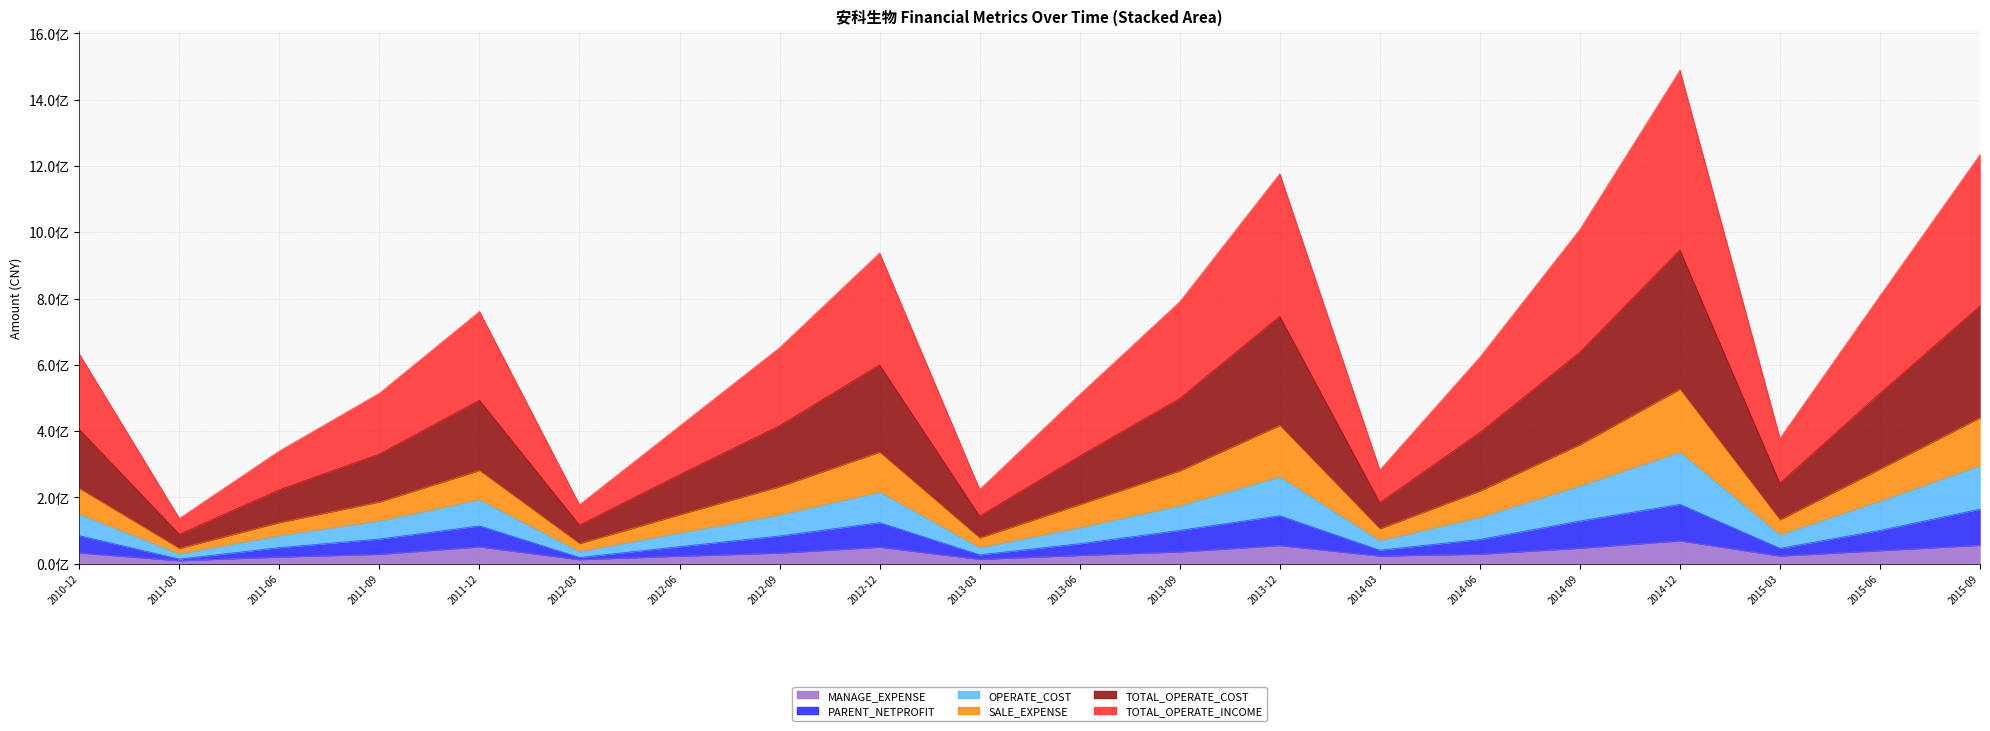

Reading right to left, what are all the values shown in this chart?

PARENT_NETPROFIT: 2015-09=164669864.8	2015-06=100712064.7	2015-03=46570397.5	2014-12=179136304.4	2014-09=128926050.1	2014-06=73264066.8	2014-03=40947420.6	2013-12=144840990.1	2013-09=100625919.1	2013-06=60351046.0	2013-03=26911359.5	2012-12=124003696.5	2012-09=83782714.6	2012-06=51533056.6	2012-03=18960938.6	2011-12=114249774.7	2011-09=74568117.2	2011-06=48613168.9	2011-03=14227243.5	2010-12=84630023.7
TOTAL_OPERATE_INCOME: 2015-09=1234519211.5	2015-06=808601935.5	2015-03=378812697.6	2014-12=1488976096.9	2014-09=1008802193.1	2014-06=623457883.7	2014-03=283160816.8	2013-12=1176863144.9	2013-09=790528557.1	2013-06=510790703.3	2013-03=224463214.7	2012-12=937667143.8	2012-09=652006899.5	2012-06=415485612.9	2012-03=178403239.9	2011-12=761252021.8	2011-09=514747839.7	2011-06=340586254.3	2011-03=137148017.1	2010-12=633142653.6
TOTAL_OPERATE_COST: 2015-09=777482276.3	2015-06=513973194.6	2015-03=243195096.9	2014-12=946570163.8	2014-09=637953780.3	2014-06=395652357.2	2014-03=184238107.4	2013-12=746517022.7	2013-09=498260339.2	2013-06=324765682.9	2013-03=143614574.4	2012-12=599727044.0	2012-09=416132595.0	2012-06=268678184.9	2012-03=116546095.8	2011-12=493335467.8	2011-09=330825234.4	2011-06=222993030.3	2011-03=88980306.8	2010-12=405212525.9
OPERATE_COST: 2015-09=295808714.4	2015-06=188756194.4	2015-03=87397449.8	2014-12=336427009.2	2014-09=234563194.9	2014-06=139793589.5	2014-03=69535014.2	2013-12=261900015.3	2013-09=174961161.0	2013-06=108624103.0	2013-03=48401107.6	2012-12=215994377.9	2012-09=147093551.6	2012-06=92435991.4	2012-03=36458198.8	2011-12=192862182.8	2011-09=129159885.8	2011-06=84530760.0	2011-03=29613147.9	2010-12=149232501.8
SALE_EXPENSE: 2015-09=440376513.5	2015-06=285648595.2	2015-03=132597258.1	2014-12=526731852.3	2014-09=359120641.7	2014-06=219363332.6	2014-03=105543626.2	2013-12=417289958.0	2013-09=280317181.7	2013-06=178778653.4	2013-03=77950792.7	2012-12=336649433.7	2012-09=232630804.9	2012-06=147932642.5	2012-03=60896926.8	2011-12=281468677.8	2011-09=186528327.1	2011-06=124346405.4	2011-03=46248414.0	2010-12=227318979.9
MANAGE_EXPENSE: 2015-09=55751258.5	2015-06=39544692.1	2015-03=23255822.2	2014-12=69284827.1	2014-09=46837107.6	2014-06=28972277.2	2014-03=23255822.2	2013-12=54970922.3	2013-09=35704887.4	2013-06=25221763.5	2013-03=13351792.1	2012-12=50058513.7	2012-09=32172720.1	2012-06=22867194.3	2012-03=12367772.4	2011-12=50927113.8	2011-09=28623181.6	2011-06=20252324.3	2011-03=9143408.7	2010-12=32646332.0